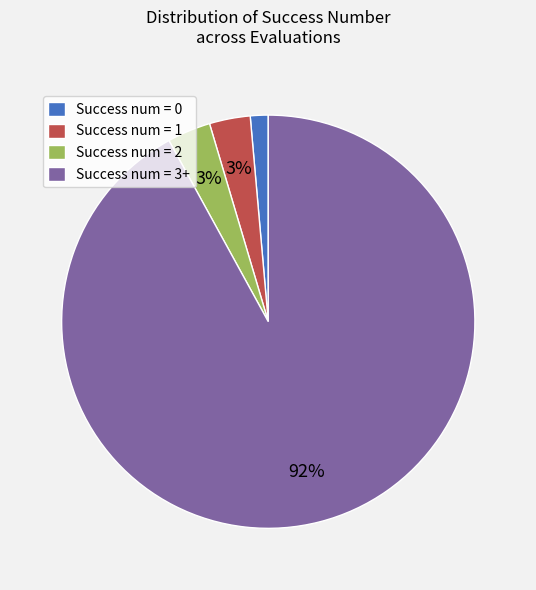

Between Success num = 1 and Success num = 3+, which is larger?

Success num = 3+